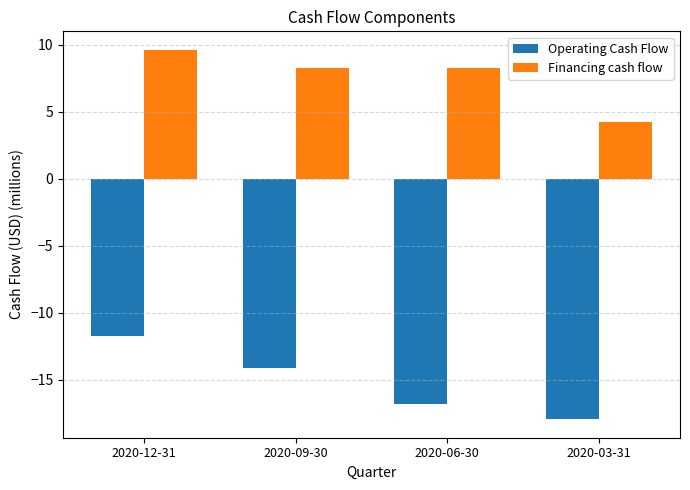

What is the spread (max minus min) of values at 2020-06-30?

25.1